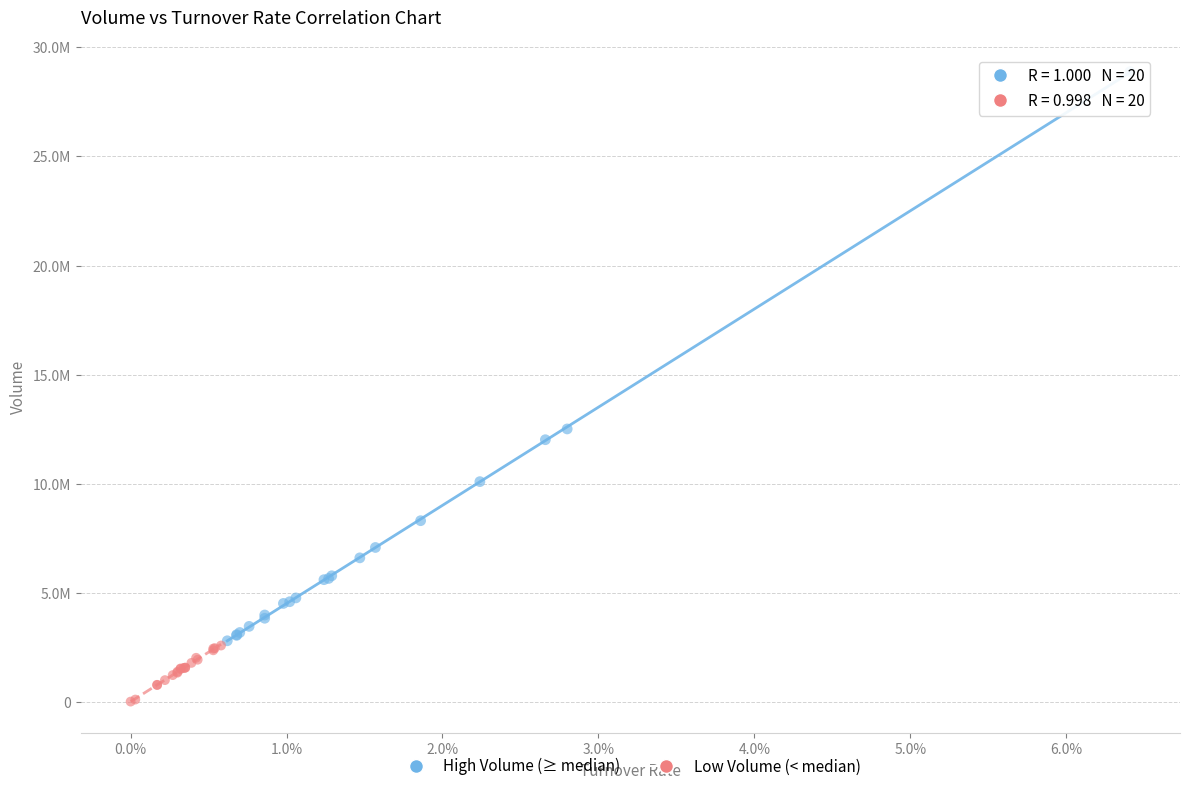

Which series contains the highest Y value?

High Volume (≥ median)